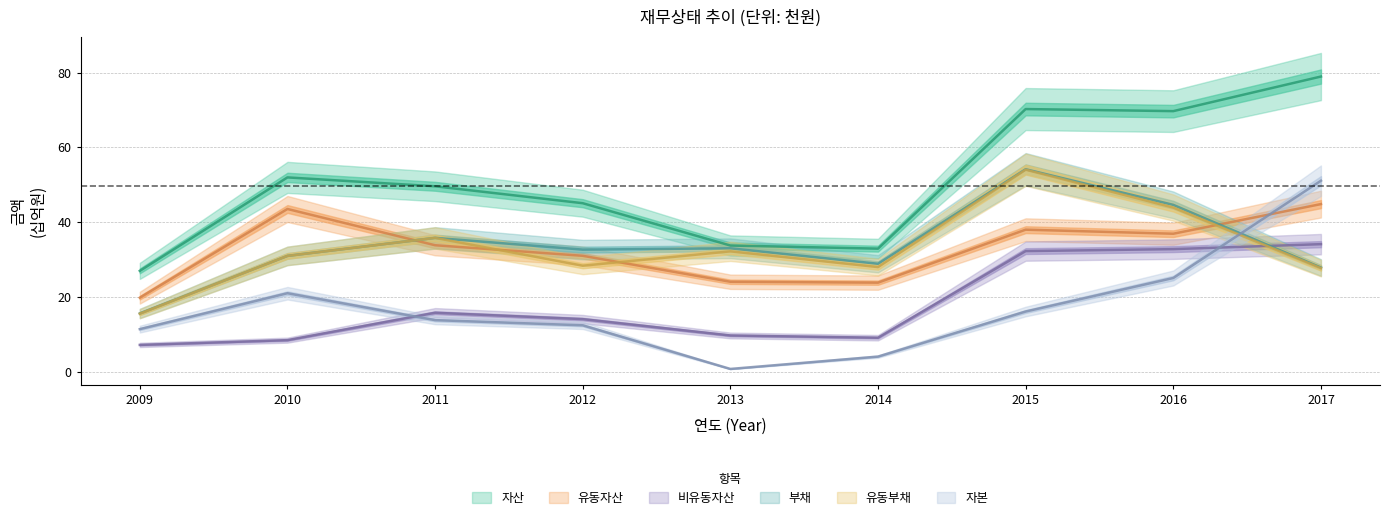

How many series are shown in this chart?

6